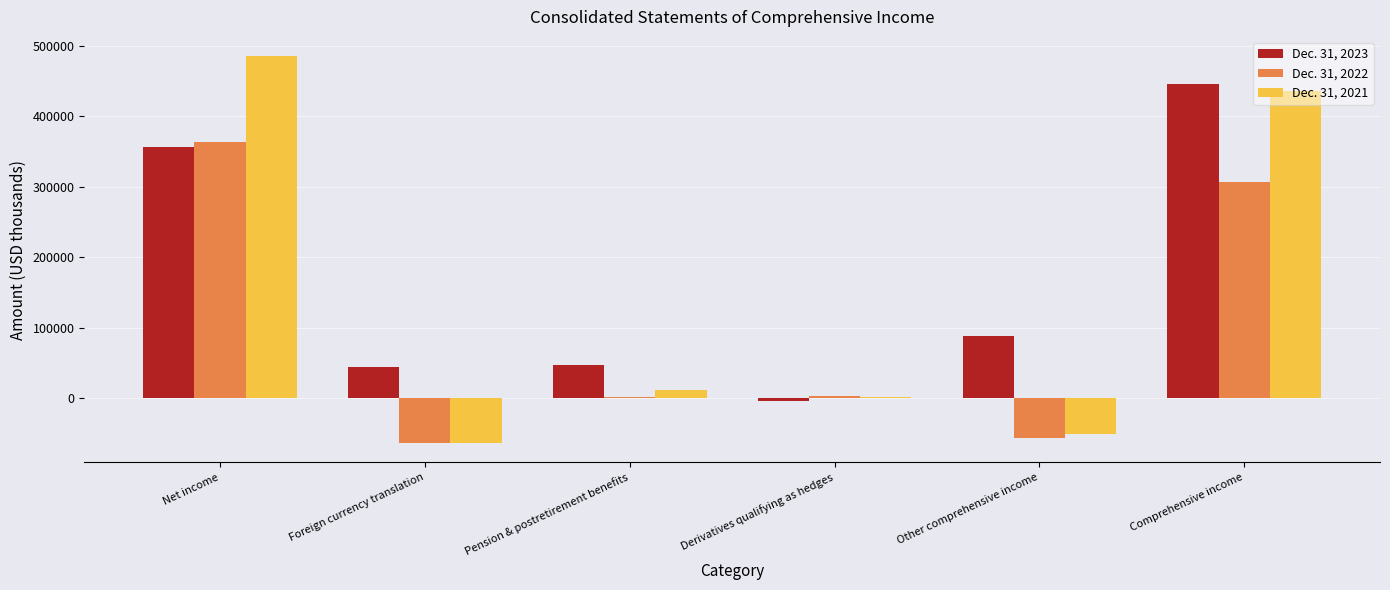

The value of Dec. 31, 2023 at Pension & postretirement benefits is 47750. True or false?

True